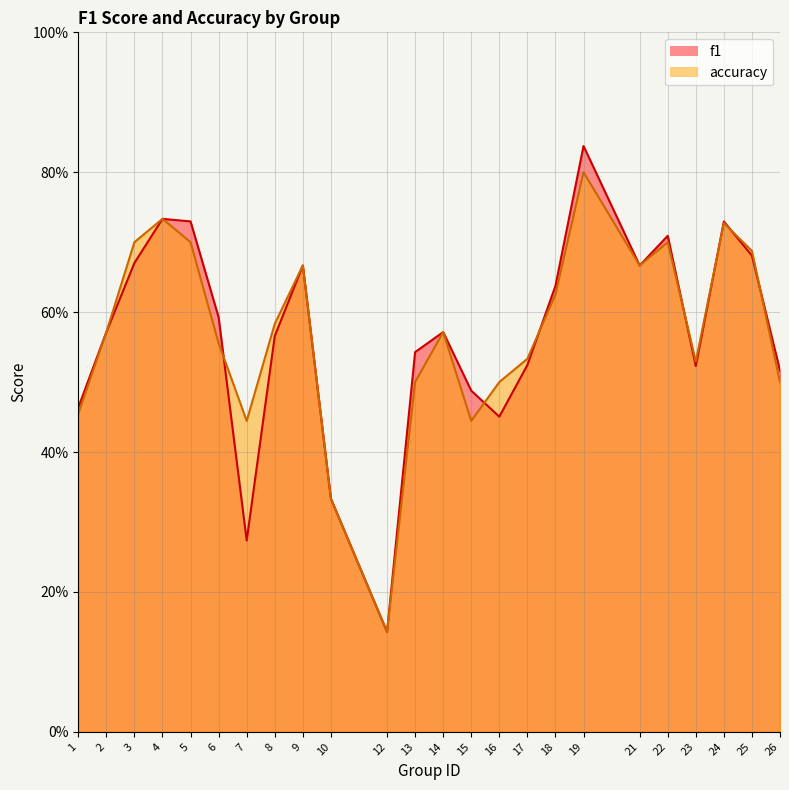

Which series has the largest total across all categories?

accuracy